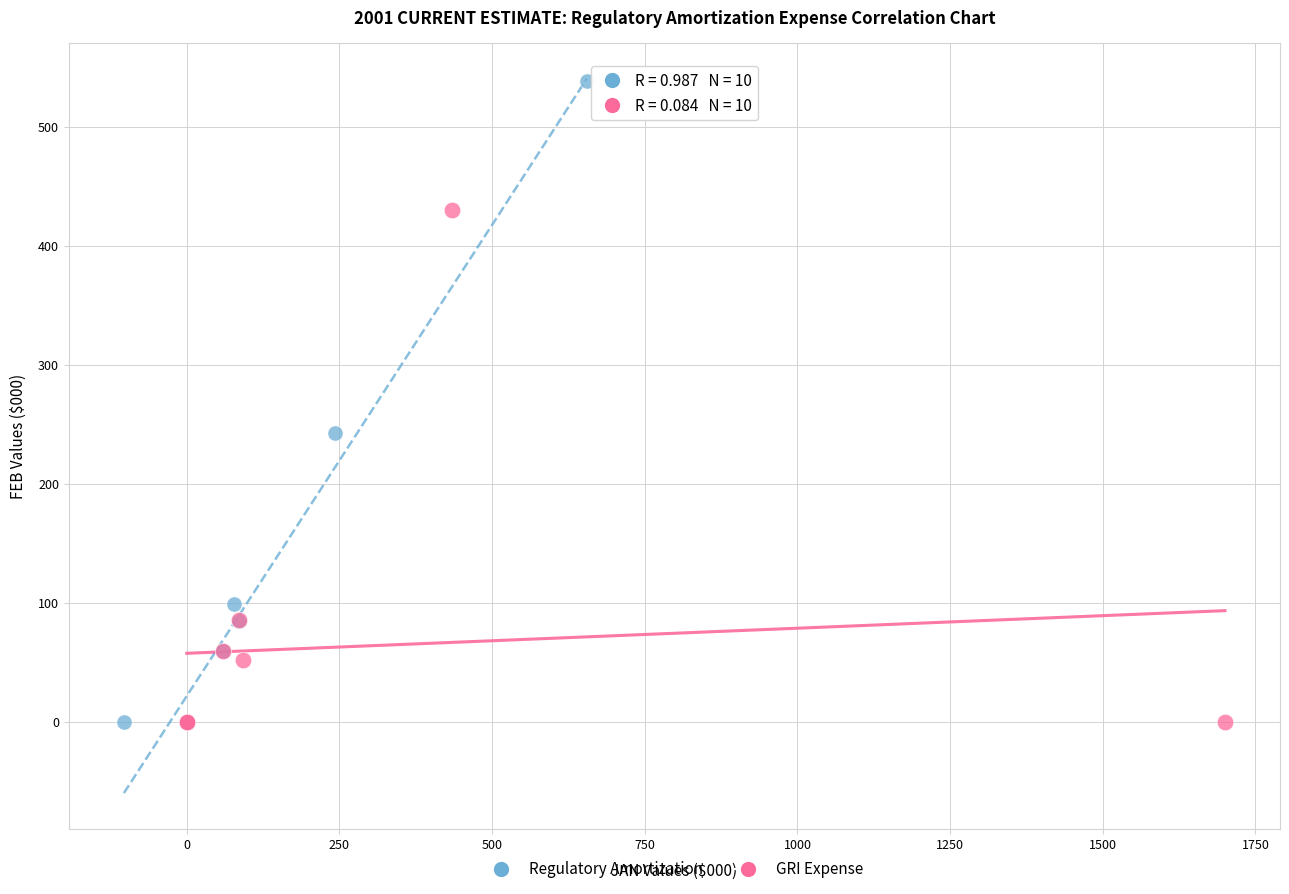

Which series has the largest Y range (max minus min)?

Regulatory Amortization